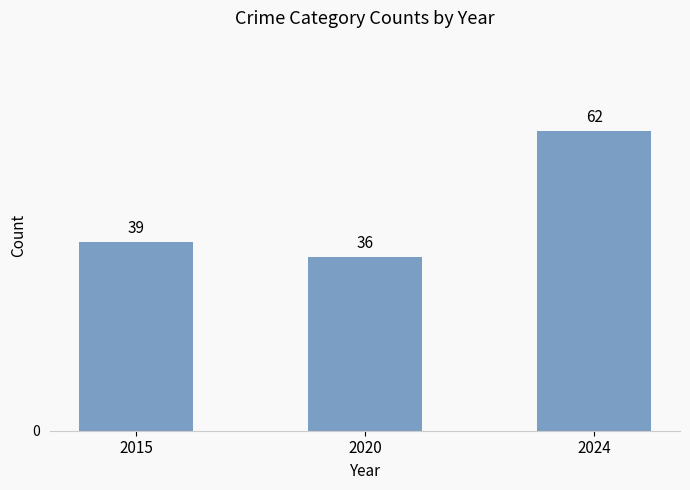

What is the minimum value shown in the chart?

36